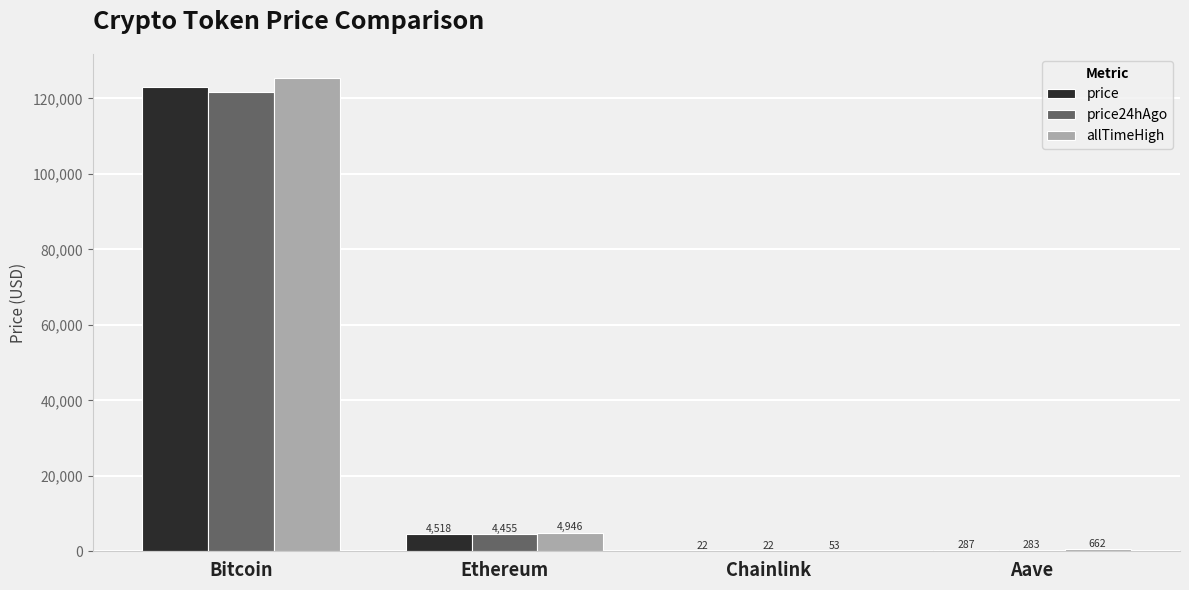

What is the maximum value shown in the chart?

125506.0